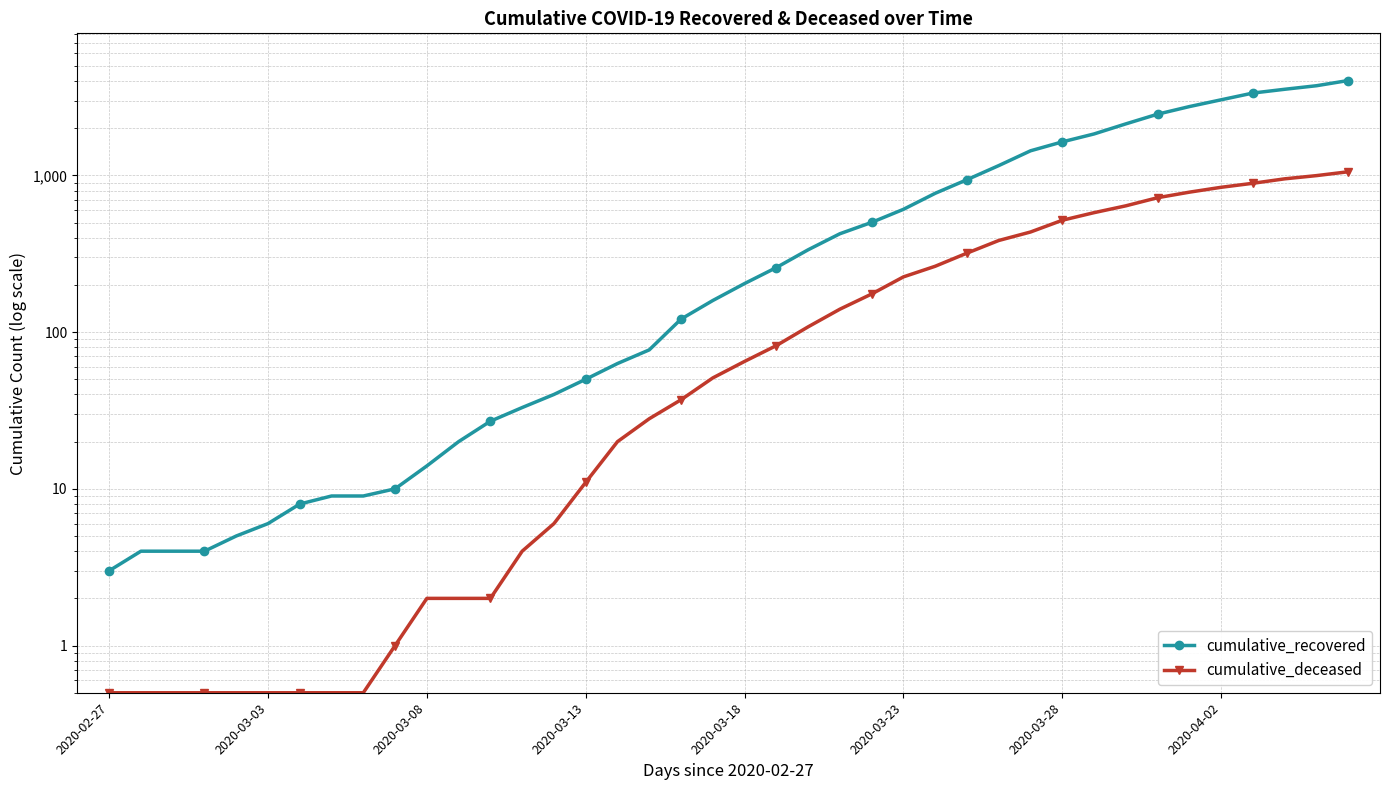

What are all the series names shown in the legend?

cumulative_recovered, cumulative_deceased